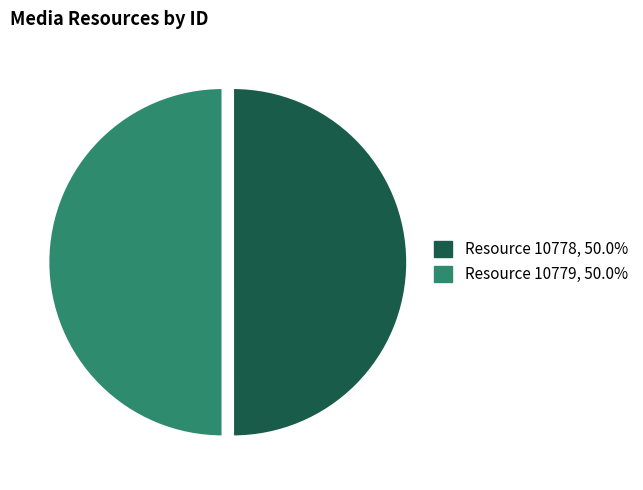

Approximately how many times larger is the value at Resource 10778, 50.0% compared to Resource 10779, 50.0%?

1.0